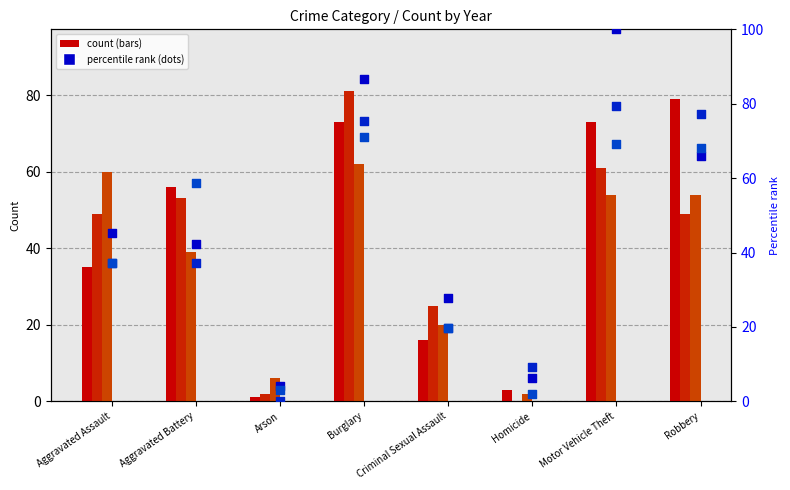

At how many categories does at least one series exceed 33?

5